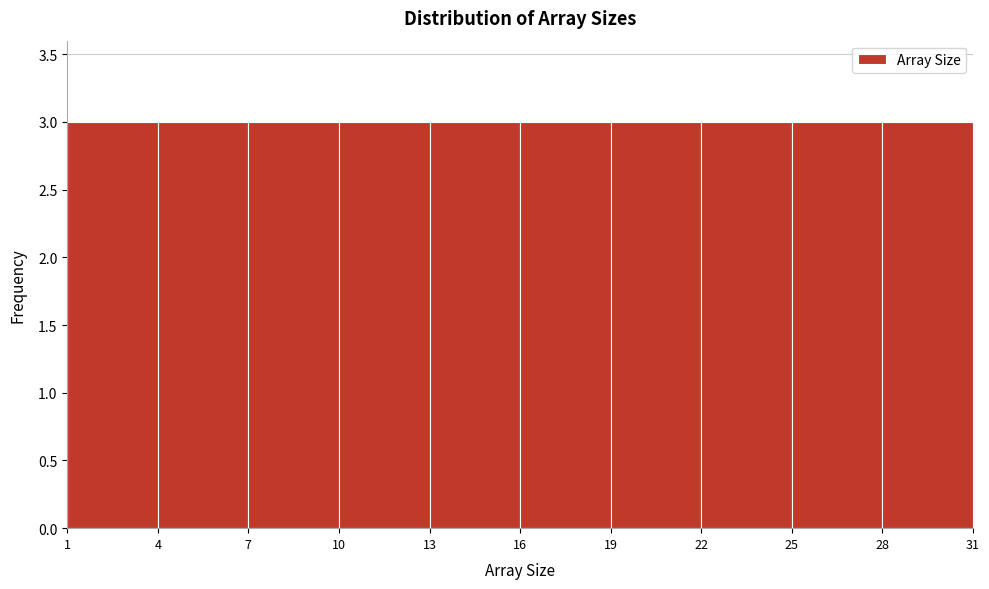

How tall is the bar that spans 22 to 25 on the x-axis? The values are not printed on the chart, so give them approximately, as read against the axis.

3